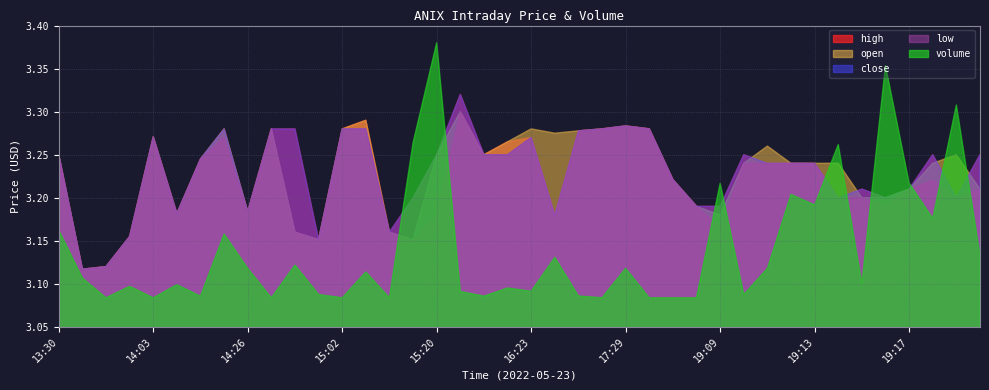

What are all the series names shown in the legend?

high, open, close, low, volume